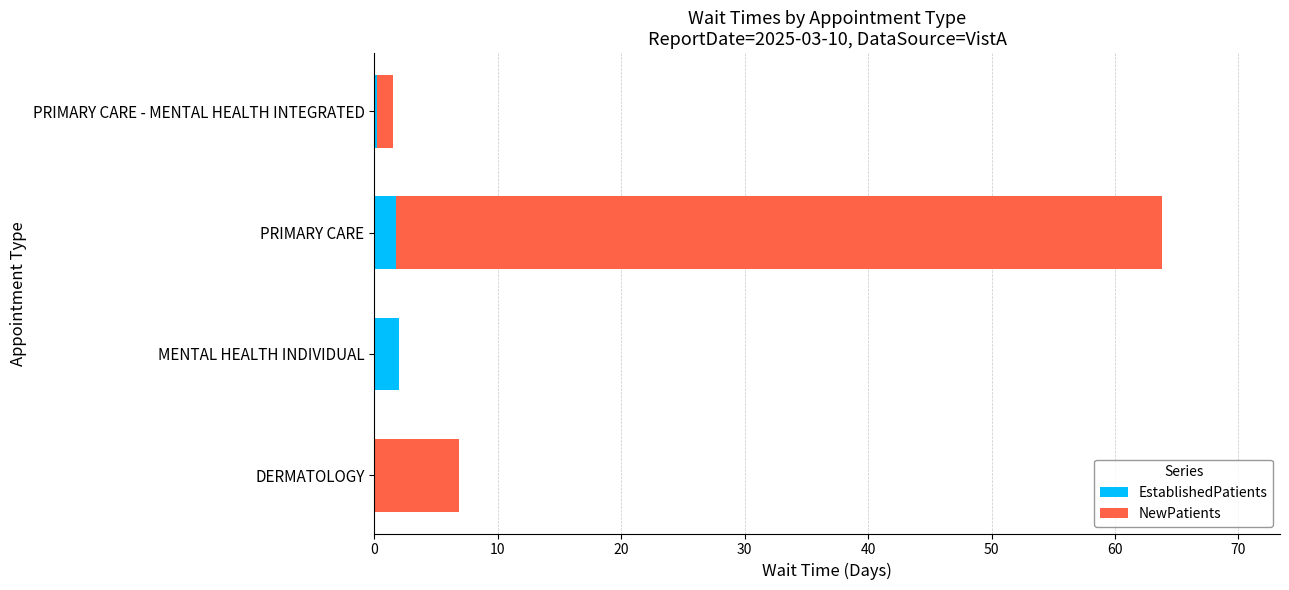

At which category is the sum across all series the highest?

PRIMARY CARE